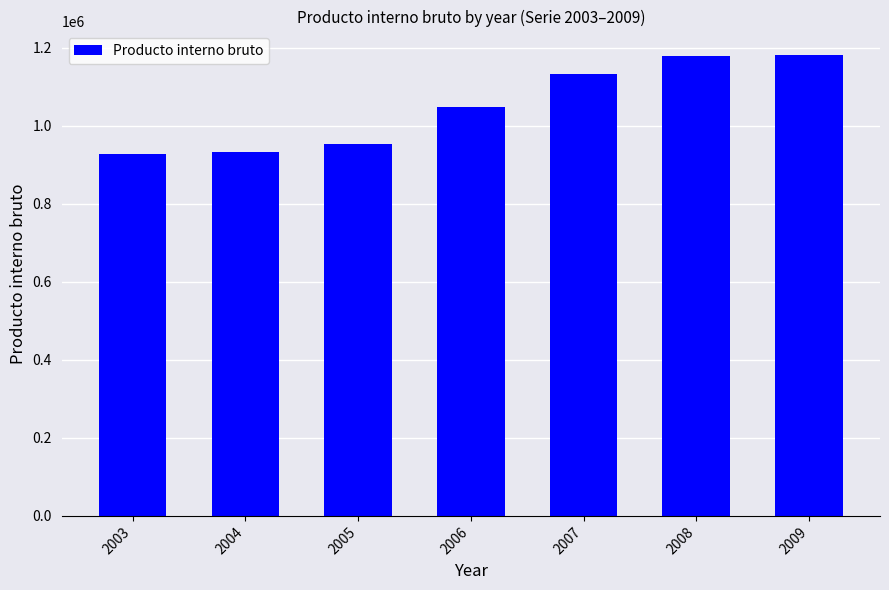

Approximately how many times larger is the value at 2009 compared to 2008?

1.0